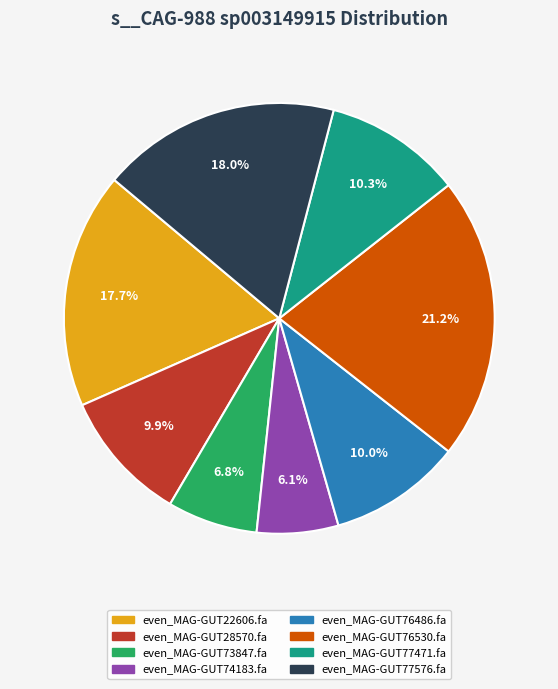

Which category has the smallest portion of the pie?

even_MAG-GUT74183.fa